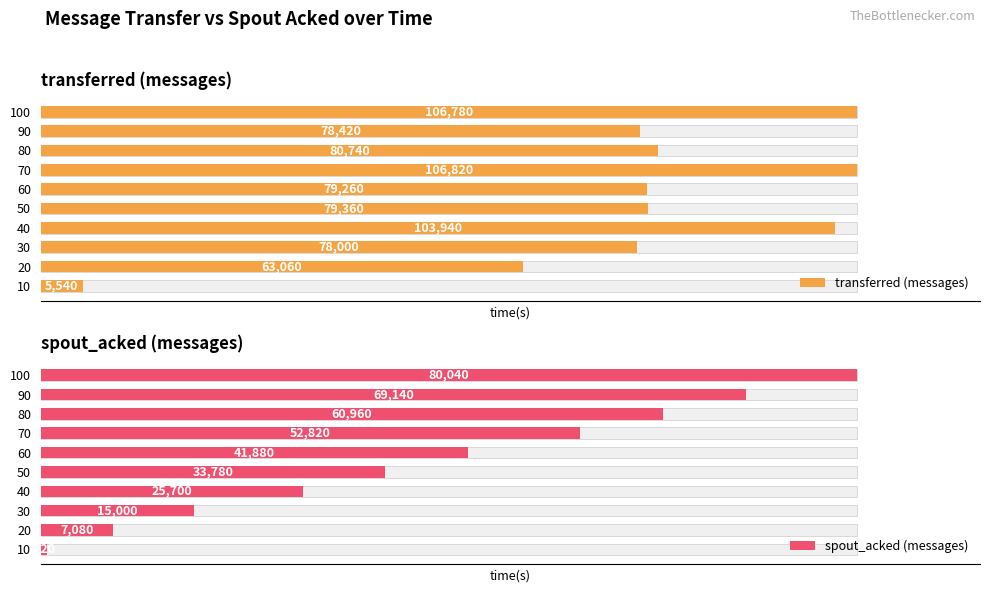

What is the average value of the transferred (messages) series?

78192